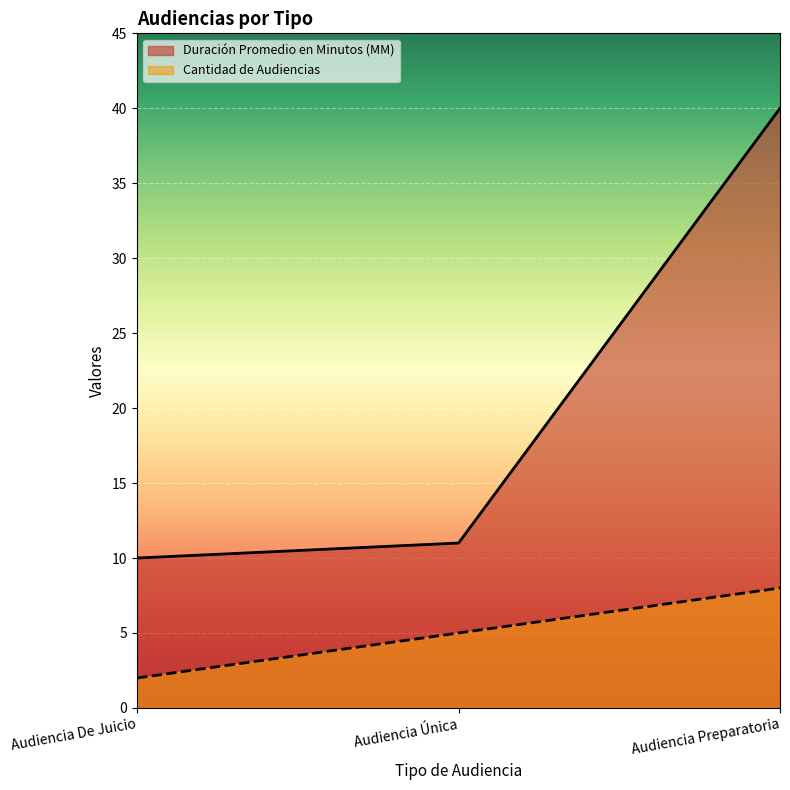

Rank the categories by Duración Promedio en Minutos (MM) value from lowest to highest.

Audiencia De Juicio, Audiencia Única, Audiencia Preparatoria